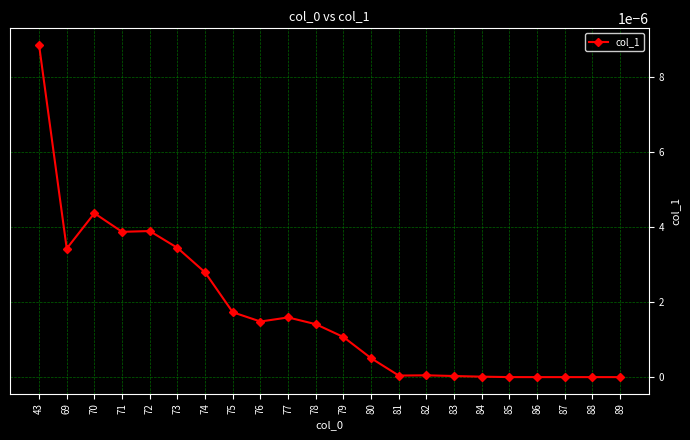

Is this an area chart (filled region under the line)?

No